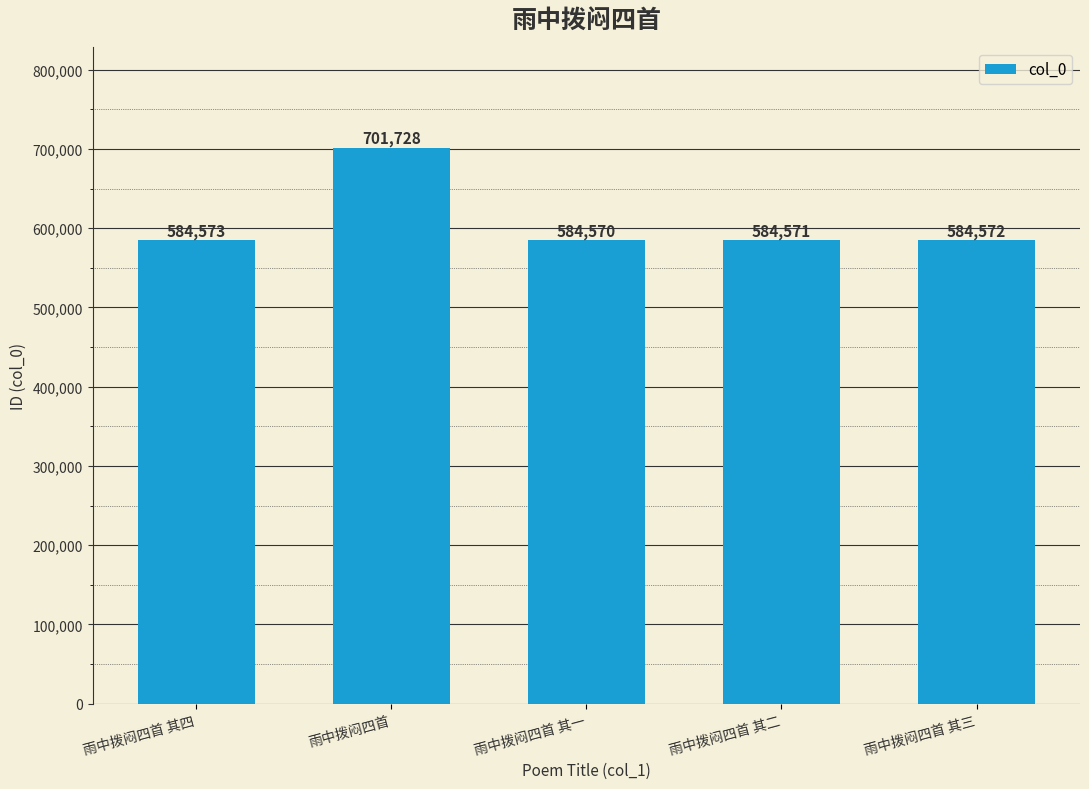

Reading left to right, extract all data points from this chart.

584573	701728	584570	584571	584572